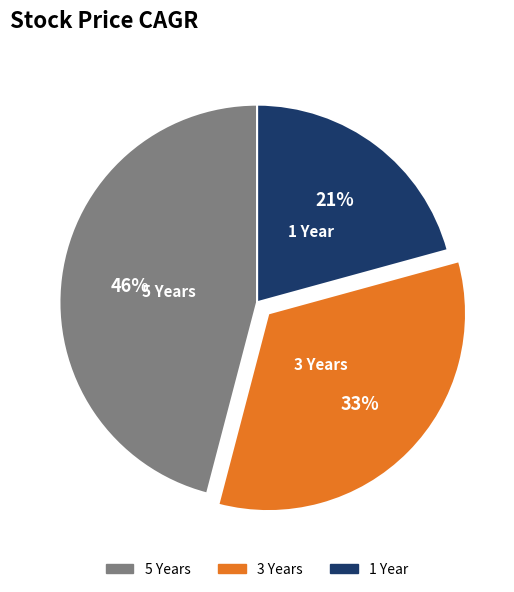

What is the largest slice in the pie chart?

5 Years